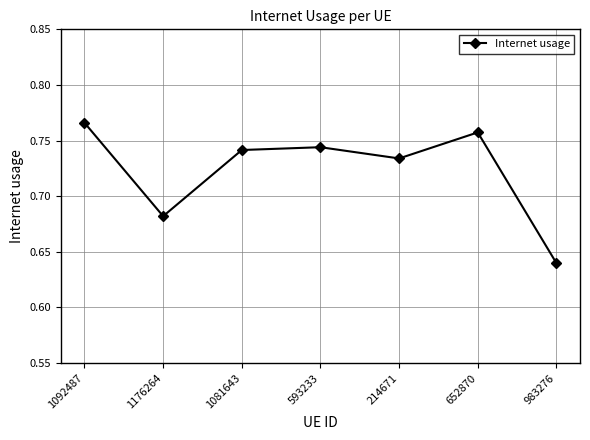

Is it true that the value at 1081643 is 1.0?

False